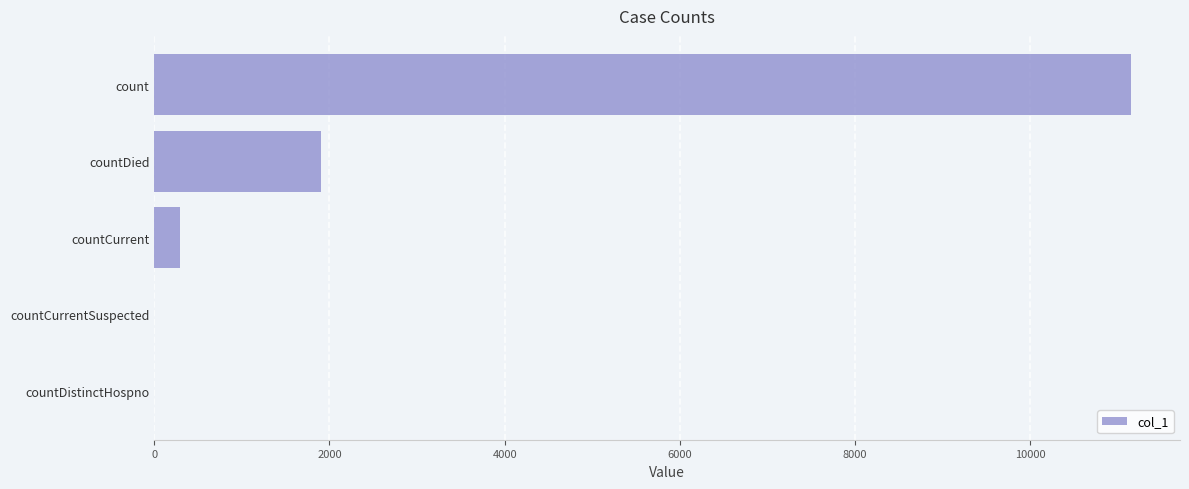

Between countCurrentSuspected and countCurrent, which is larger?

countCurrent